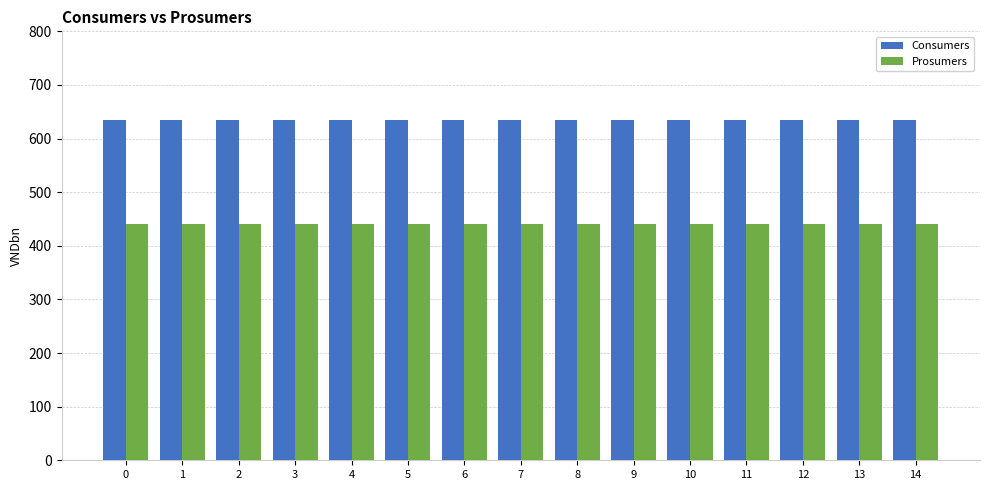

Which series has the largest total across all categories?

Consumers